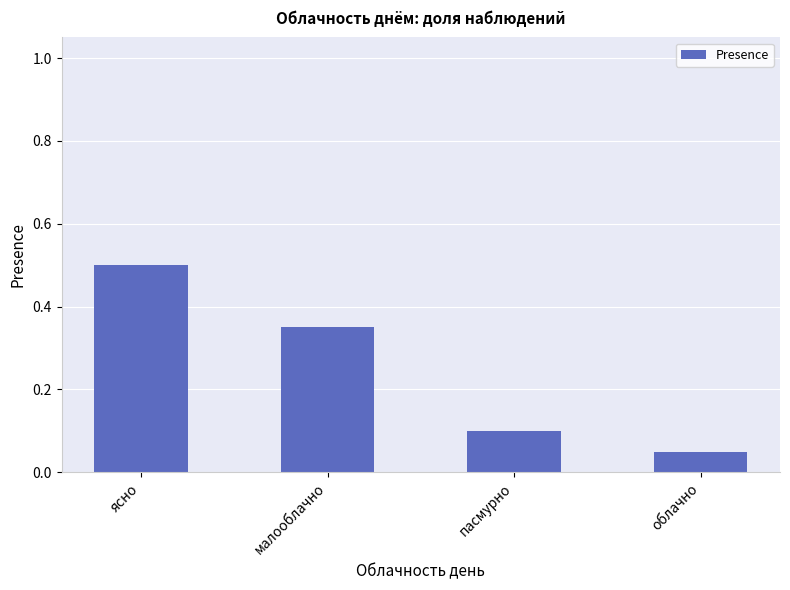

Which has a higher value, ясно or малооблачно?

ясно